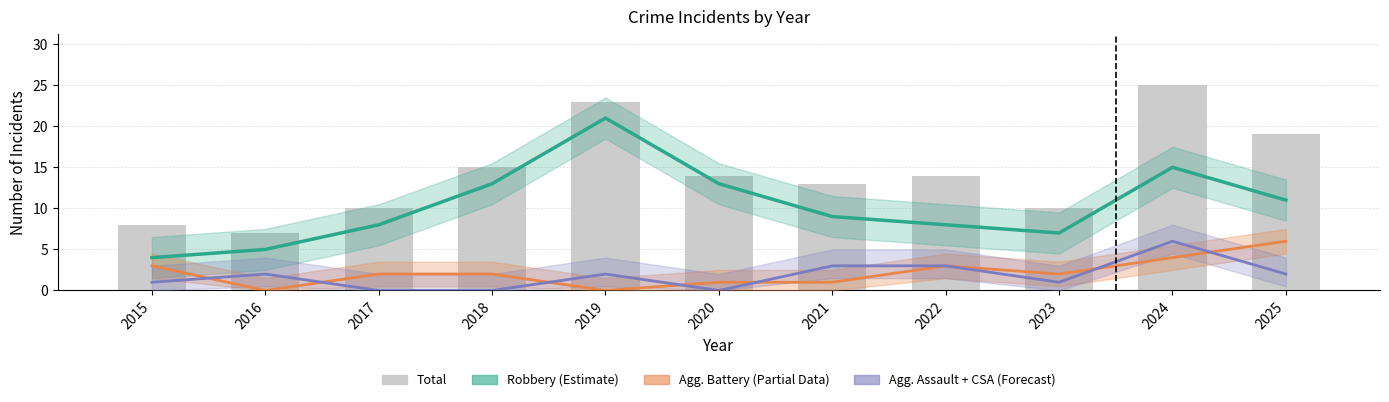

At which label does Agg. Battery (Partial) first exceed 2?

2015